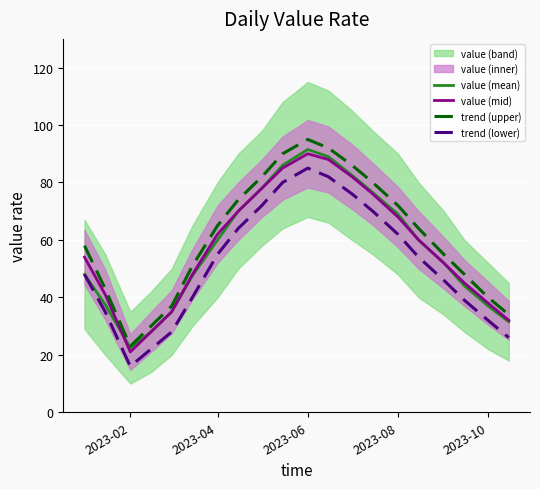

In value (mid), how many points are lower than both neighbors (excluding endpoints)?

1